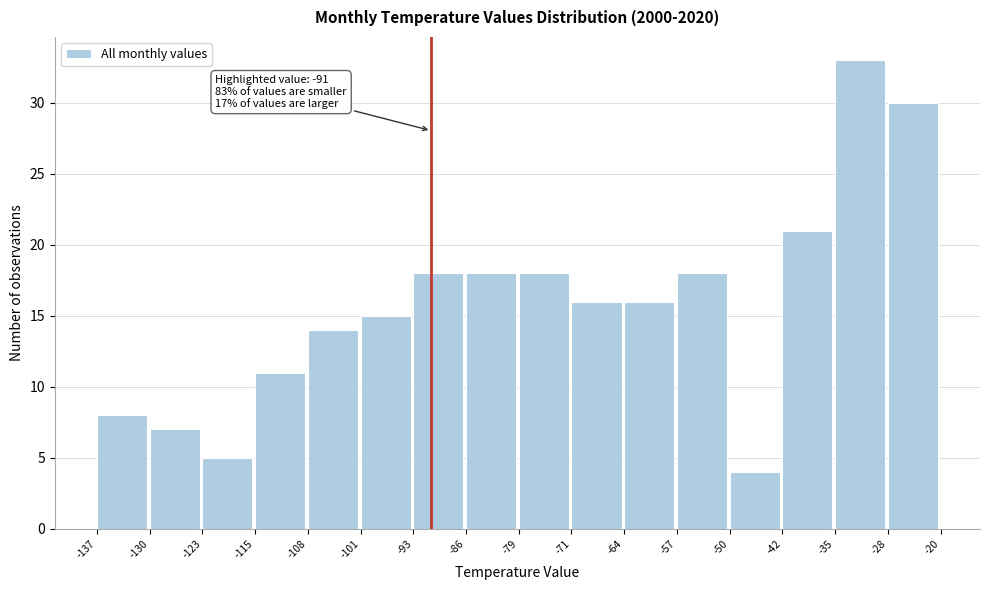

Over which range of the x-axis is the bar tallest?

-35 to -28